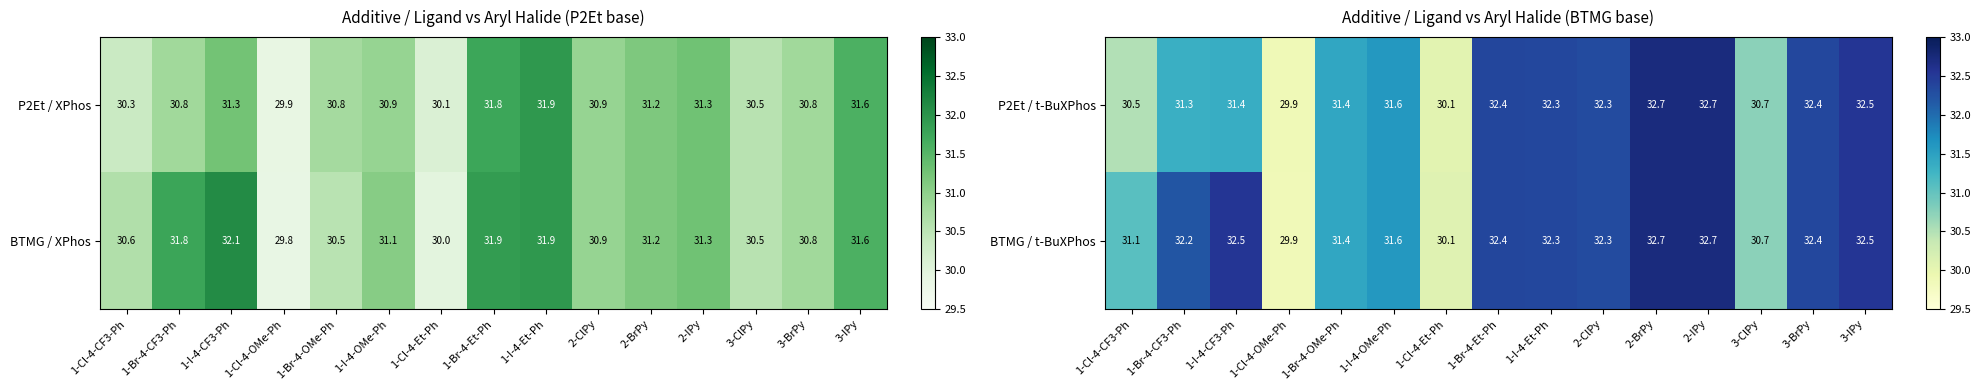

What is the minimum value for P2Et / t-BuXPhos?

29.9